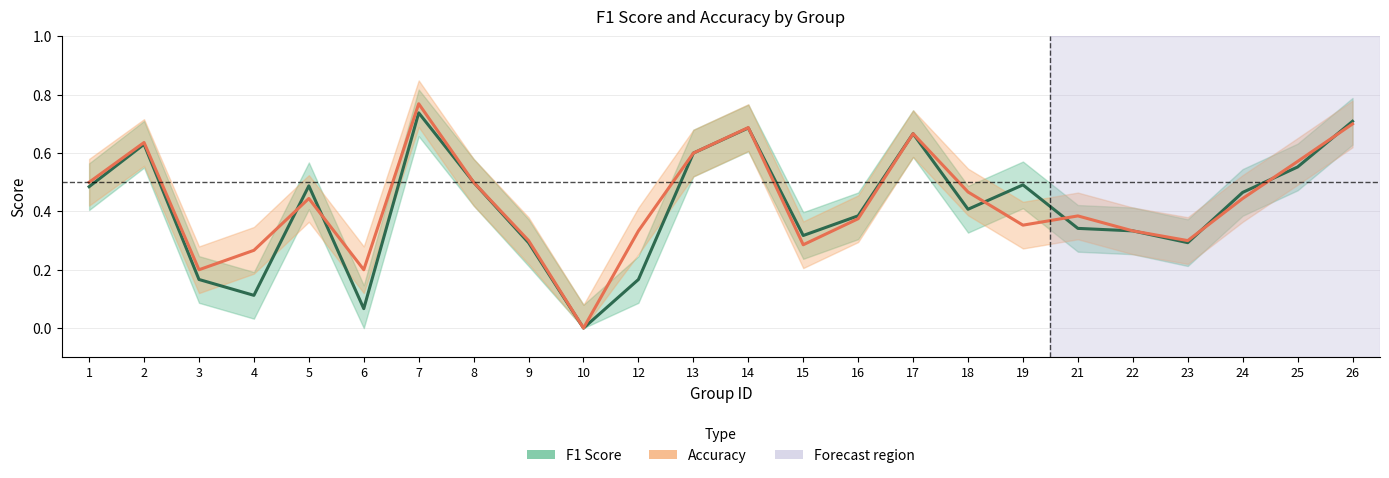

The value of F1 Score at 21 is 0.2. True or false?

False